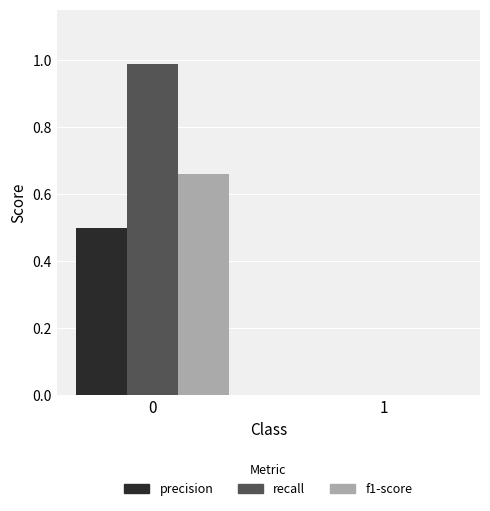

Which series changed the most between 0 and 1?

recall